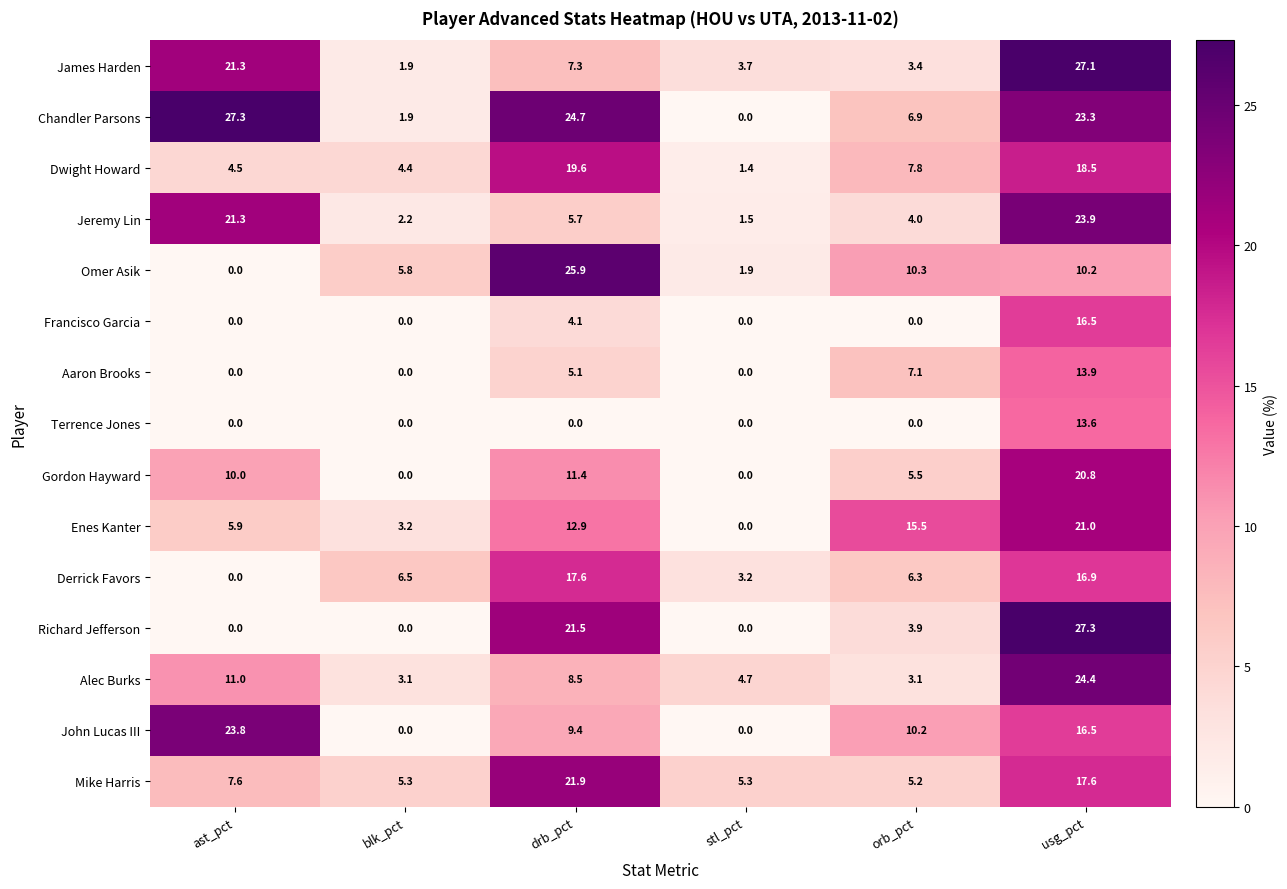

List the labels in order of Dwight Howard value, largest first.

drb_pct, usg_pct, orb_pct, ast_pct, blk_pct, stl_pct